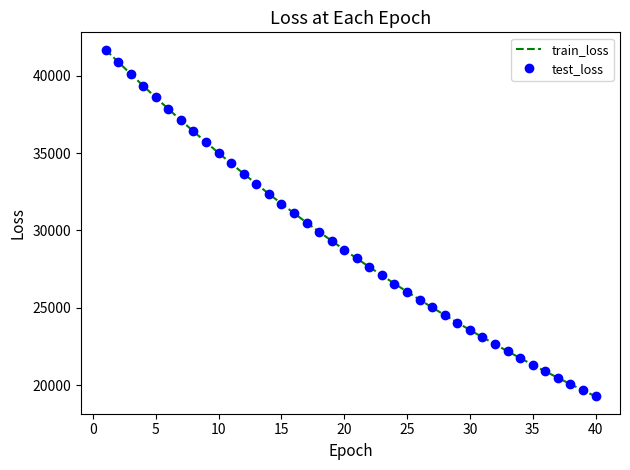

What is the average value of the test_loss series?

29172.0